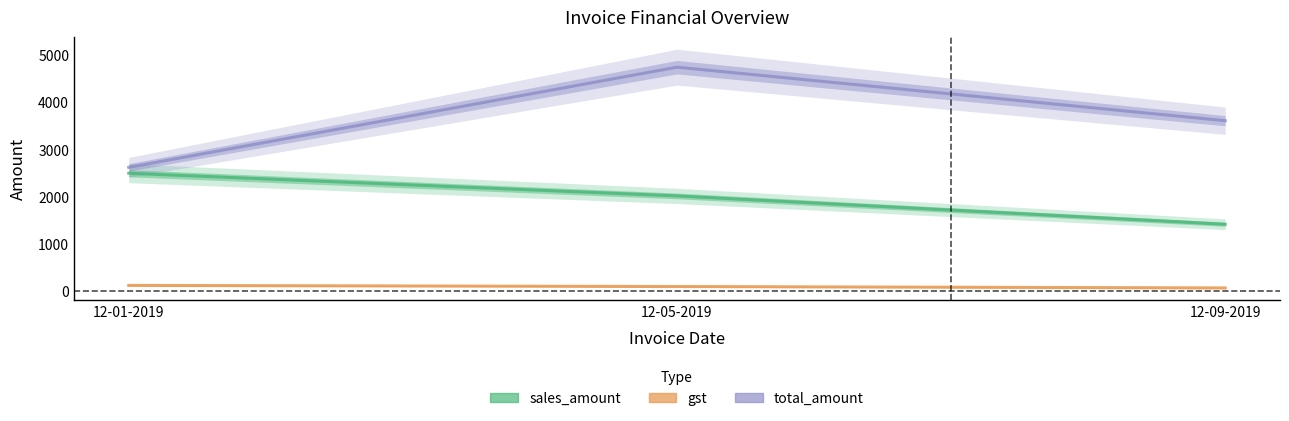

List the labels in order of gst value, largest first.

12-01-2019, 12-05-2019, 12-09-2019